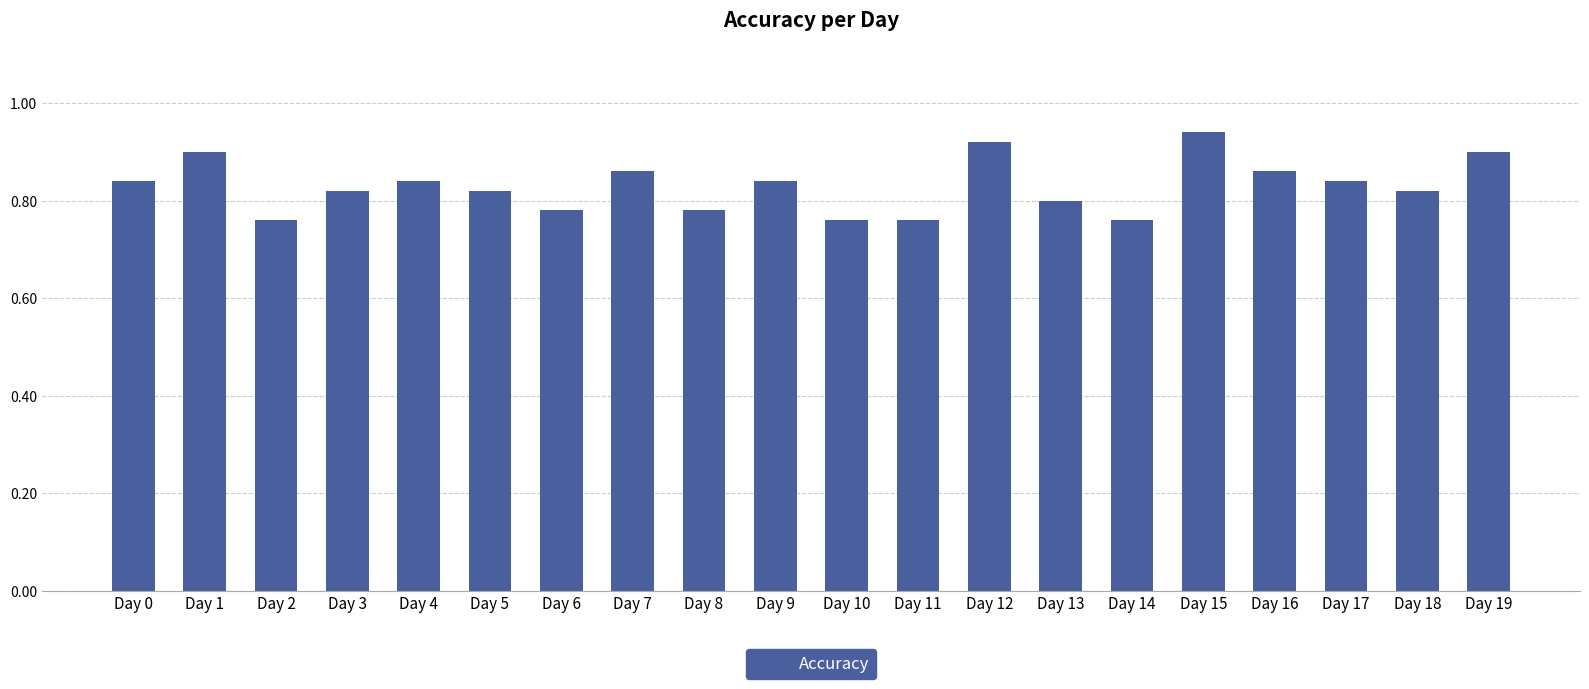

How many values are between 0 and 1?

20